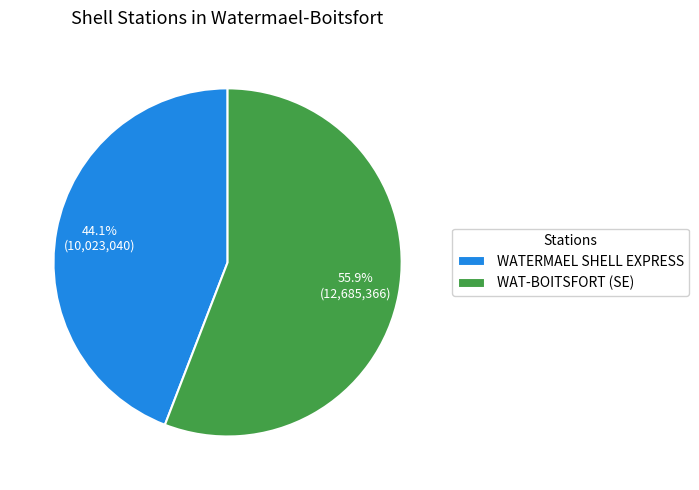

Is WAT-BOITSFORT (SE) the majority of the pie?

Yes